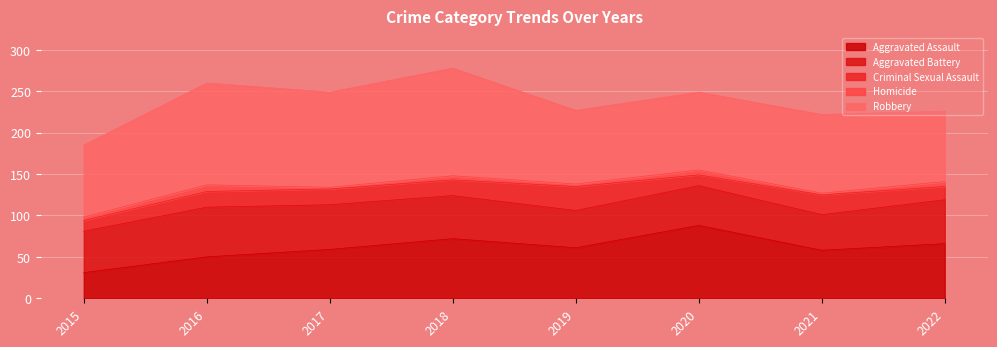

How many values in the Robbery series are below 95?

4